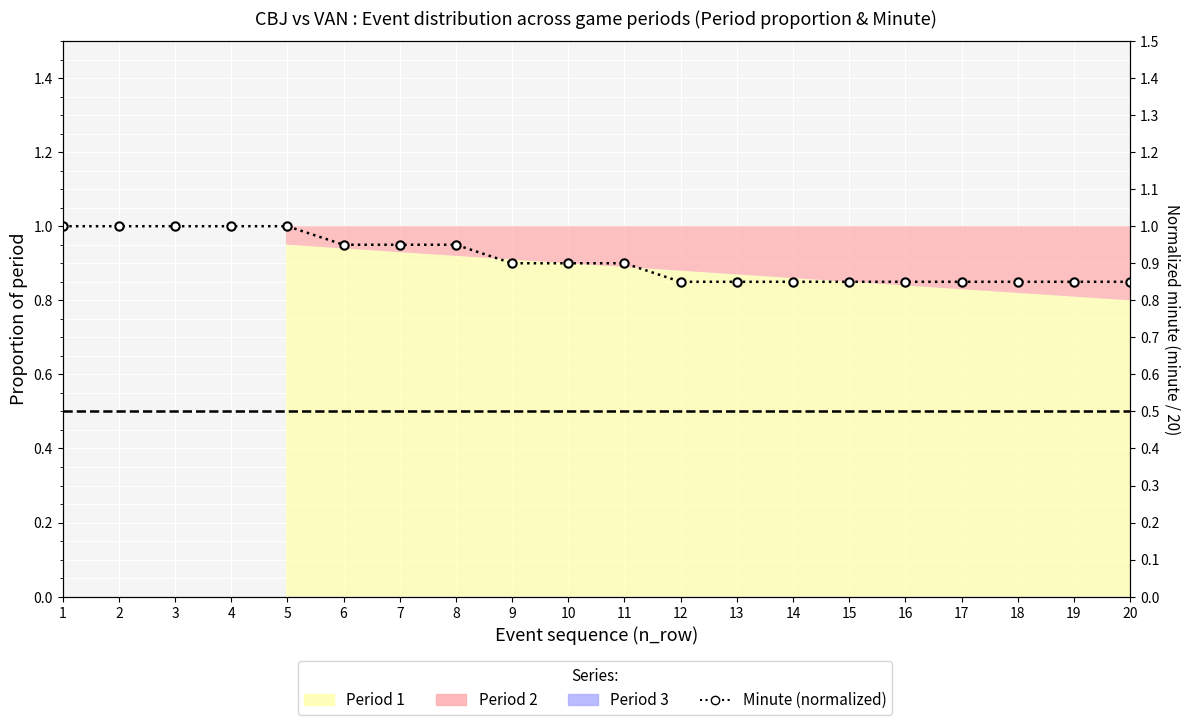

True or false: the data shows 0.2 at 7.

False